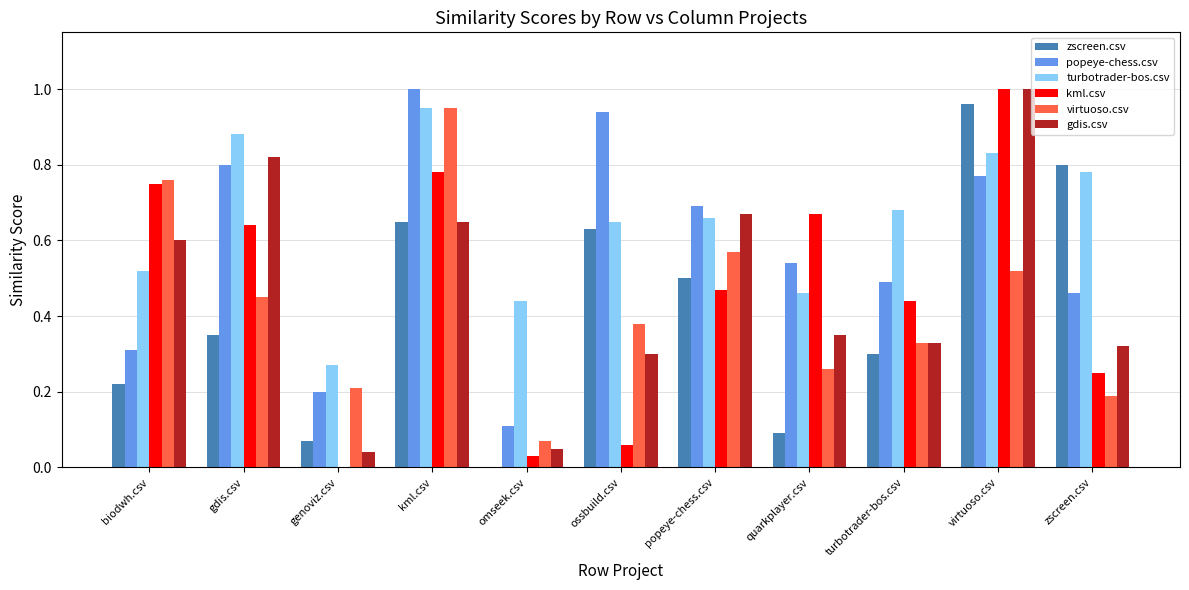

Which series has the largest total across all categories?

turbotrader-bos.csv